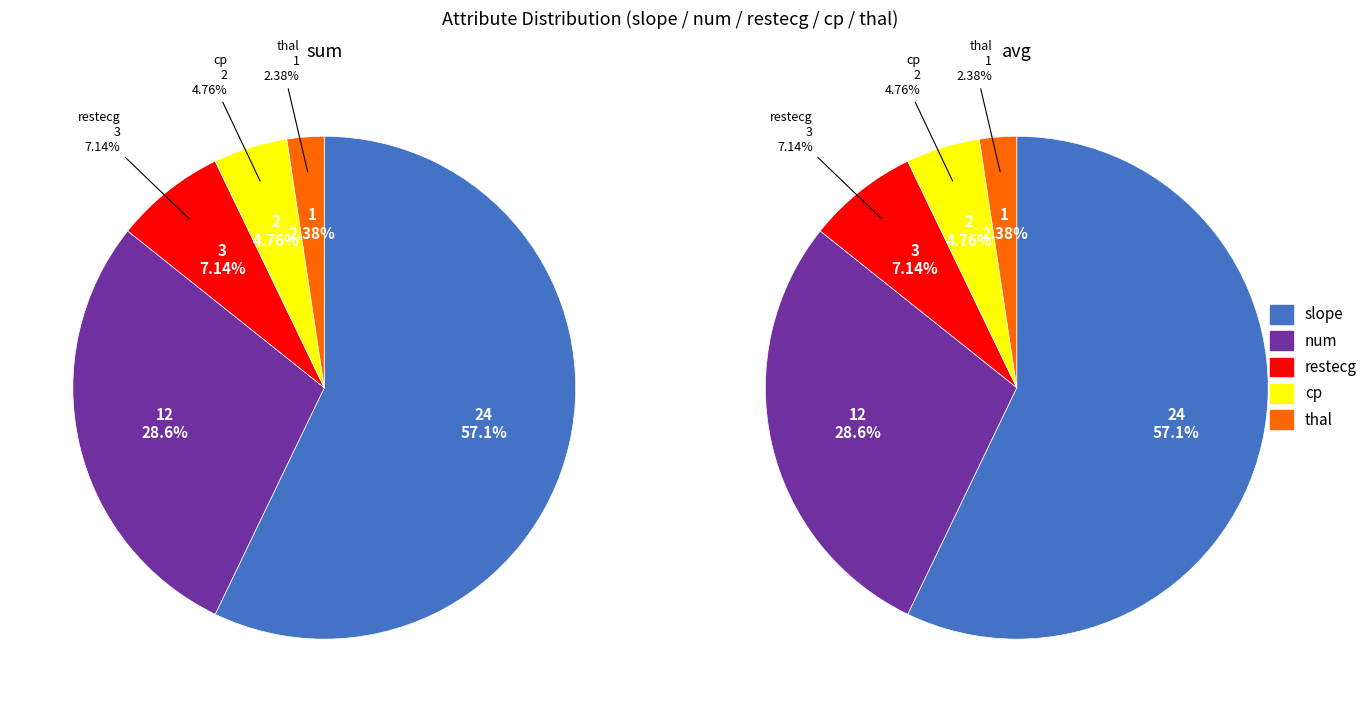

What is the change in value from slope to restecg?

-21